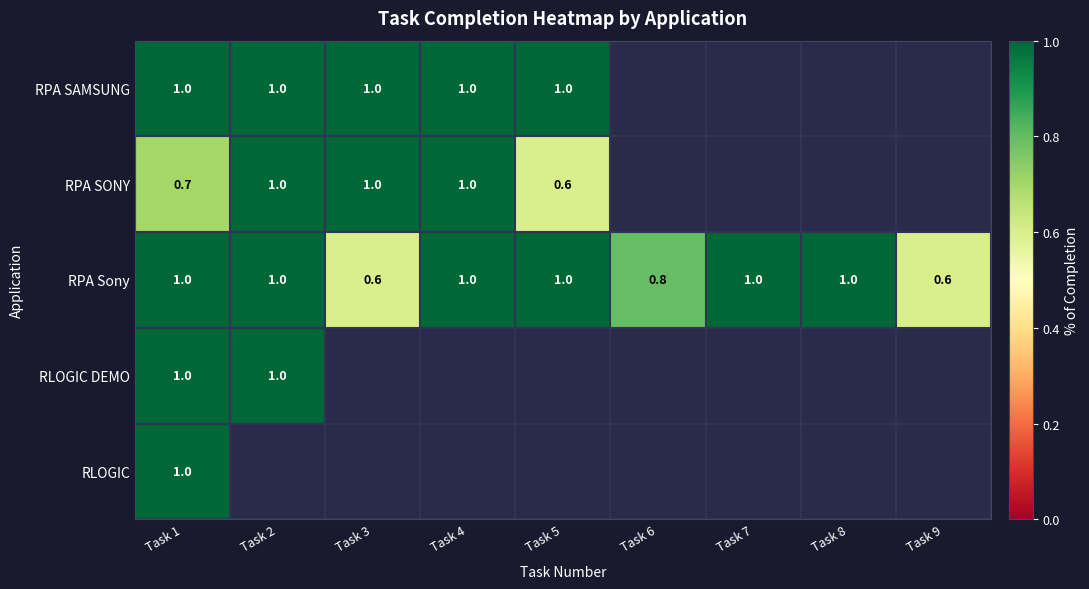

What is the sum of the RPA Sony values at Task 7 and Task 6?

1.8